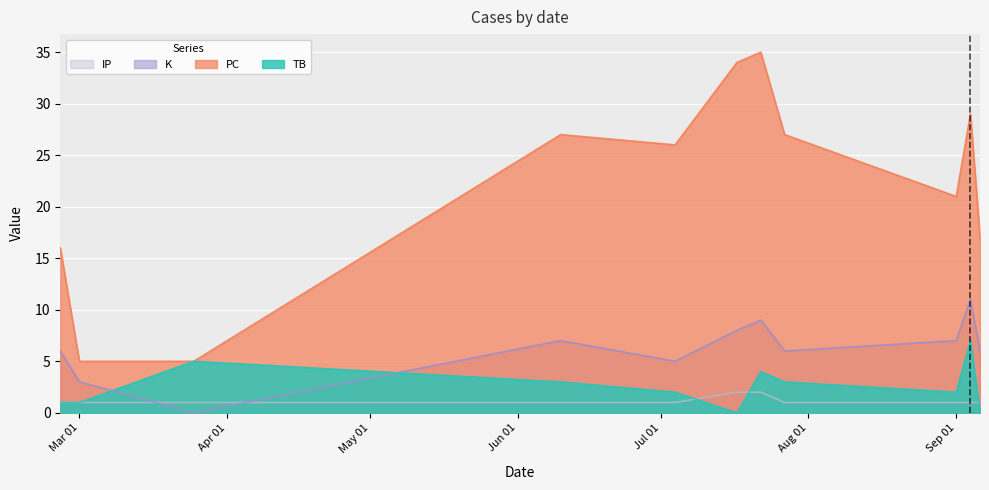

True or false: PC and K intersect in this chart.

False